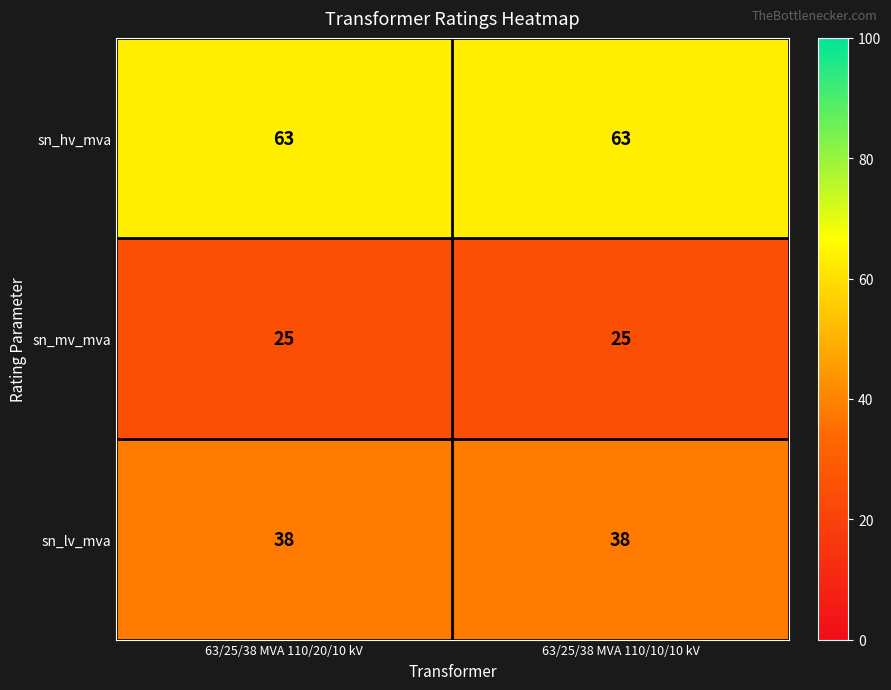

Reading left to right, list all the values displayed in this chart.

sn_hv_mva: 63	63
sn_mv_mva: 25	25
sn_lv_mva: 38	38